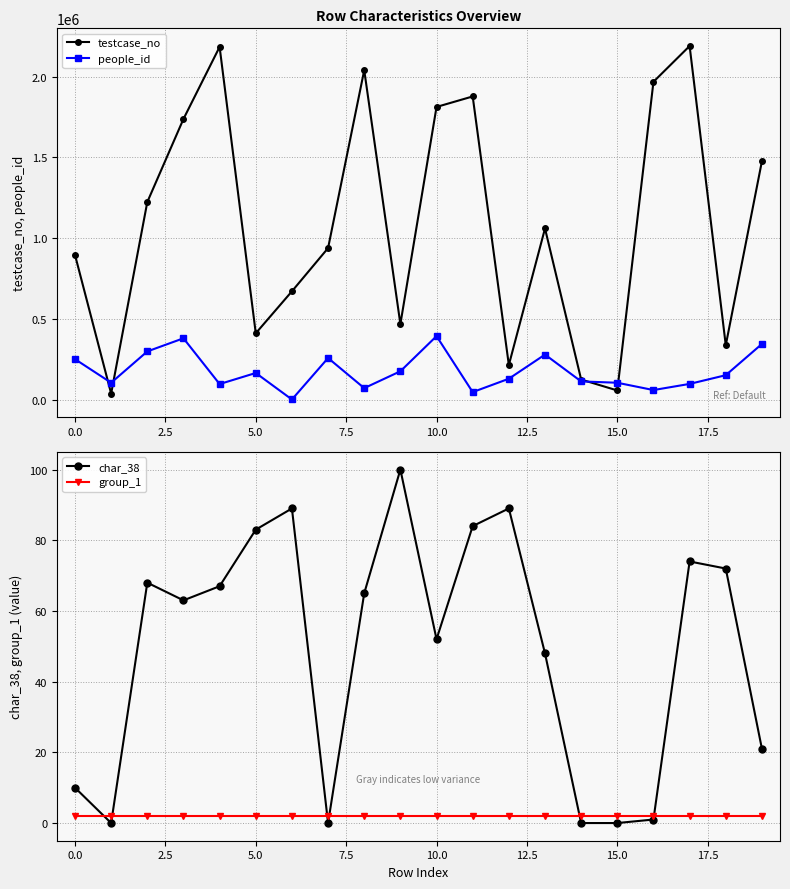

In testcase_no, how many points are lower than both neighbors (excluding endpoints)?

6